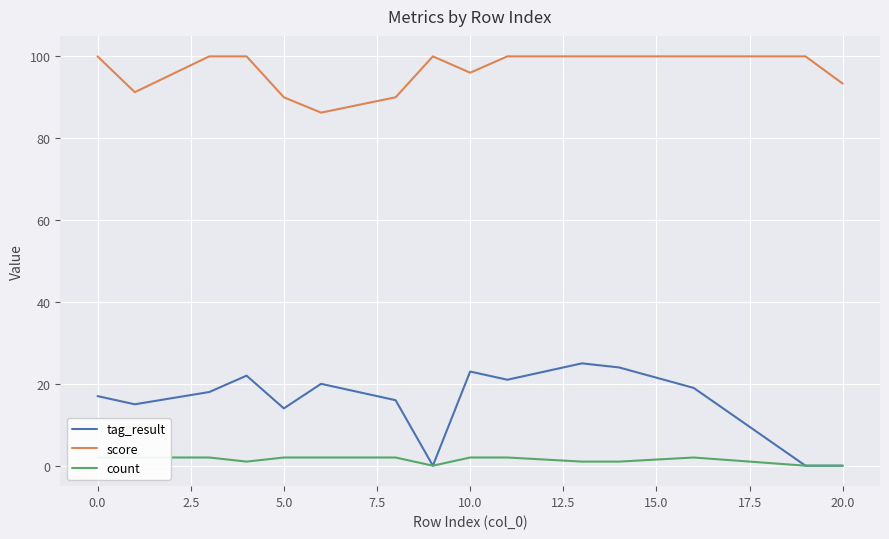

List the series in order of their peak value, highest first.

score, tag_result, count